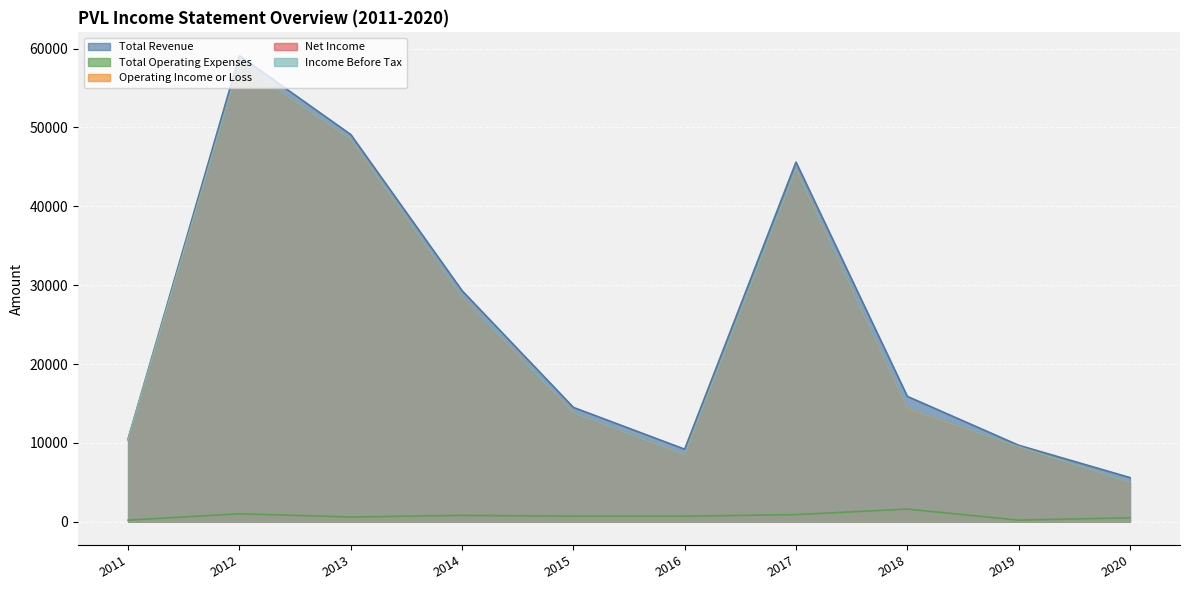

At which category is the sum across all series the highest?

2012